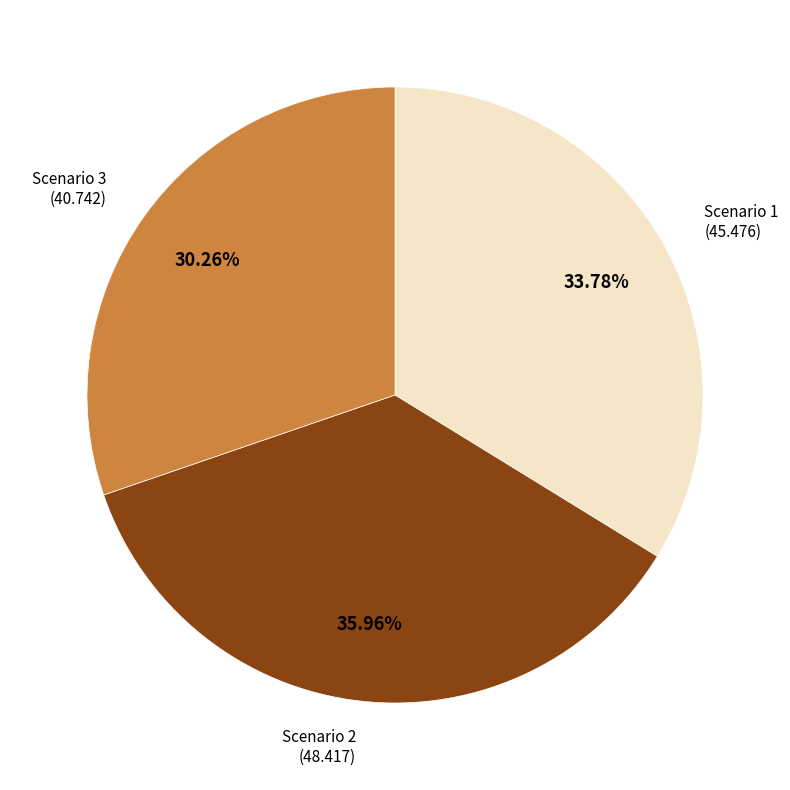

Is the sum of Scenario 3 and Scenario 1 greater than half?

Yes